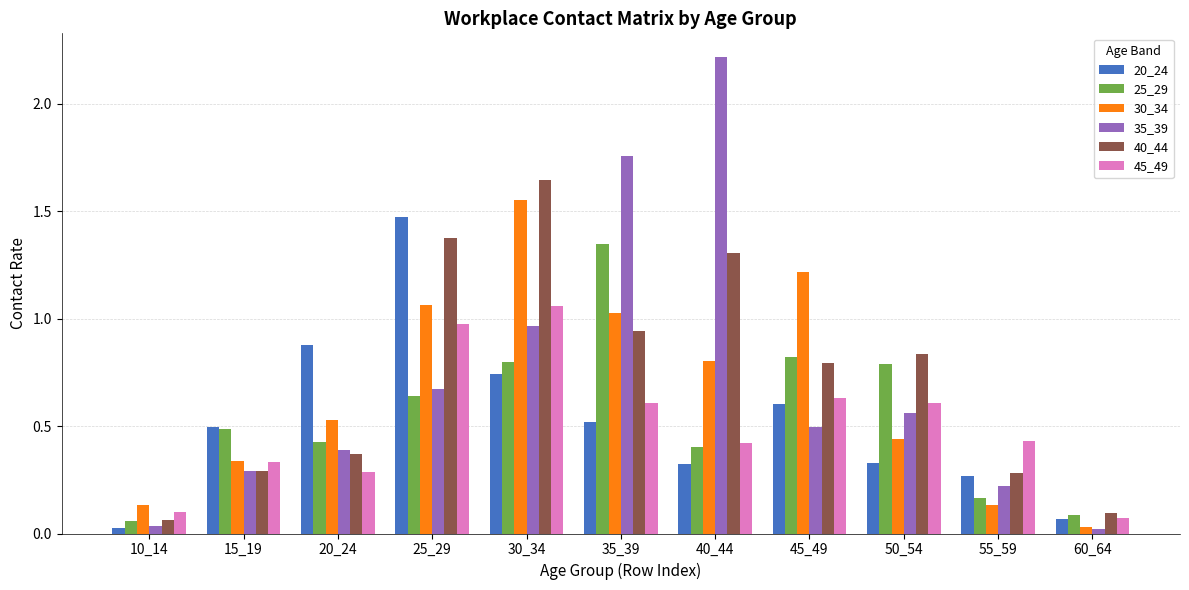

The 40_44 series shows 0.4 at 50_54. True or false?

False